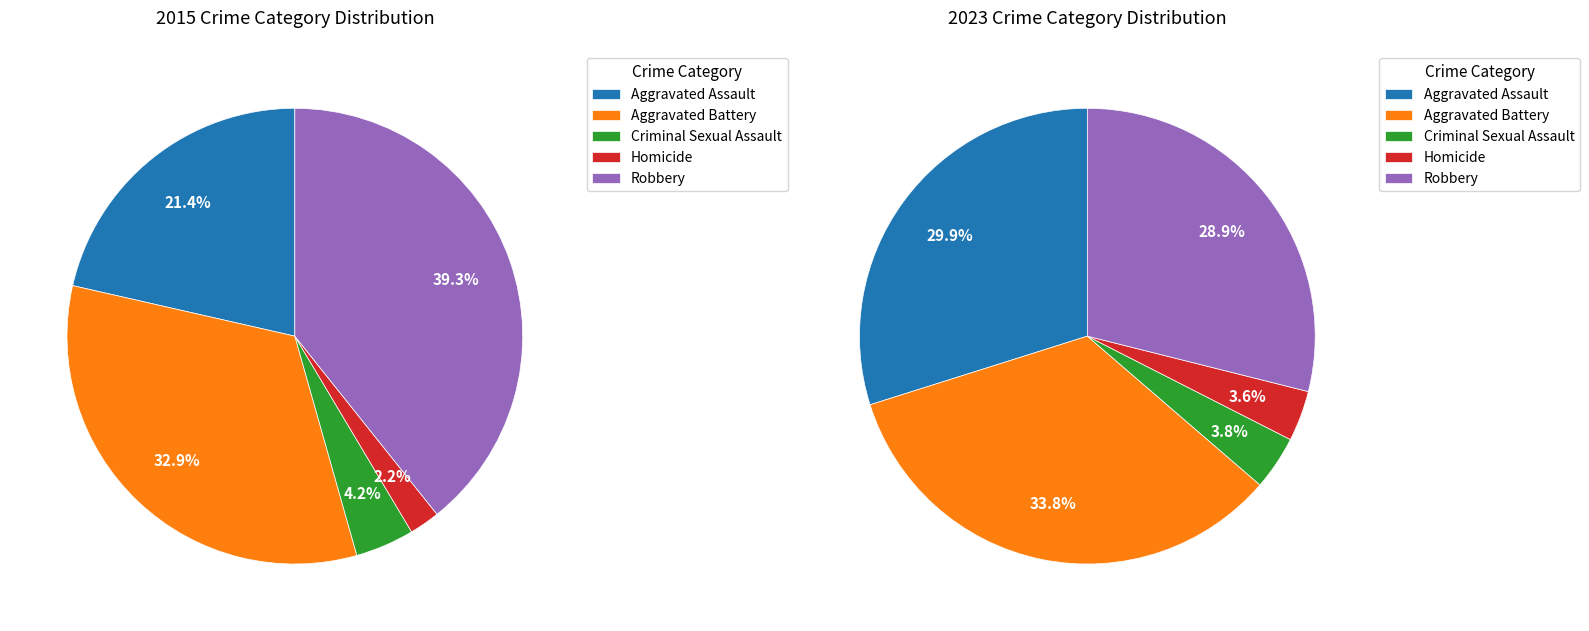

To the nearest percent, what is the difference between the values_2023 and 3 slice percentages?

31%